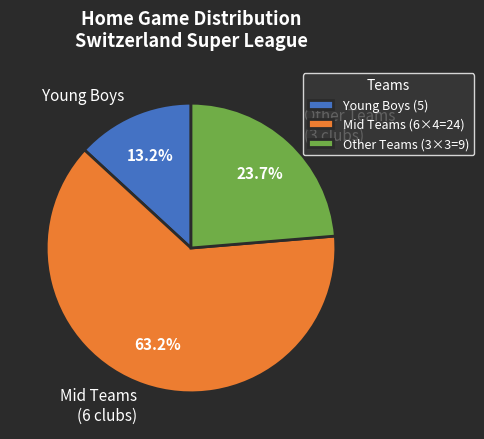

Approximately how many times larger is the value at Other Teams (3 clubs) compared to Young Boys?

1.8